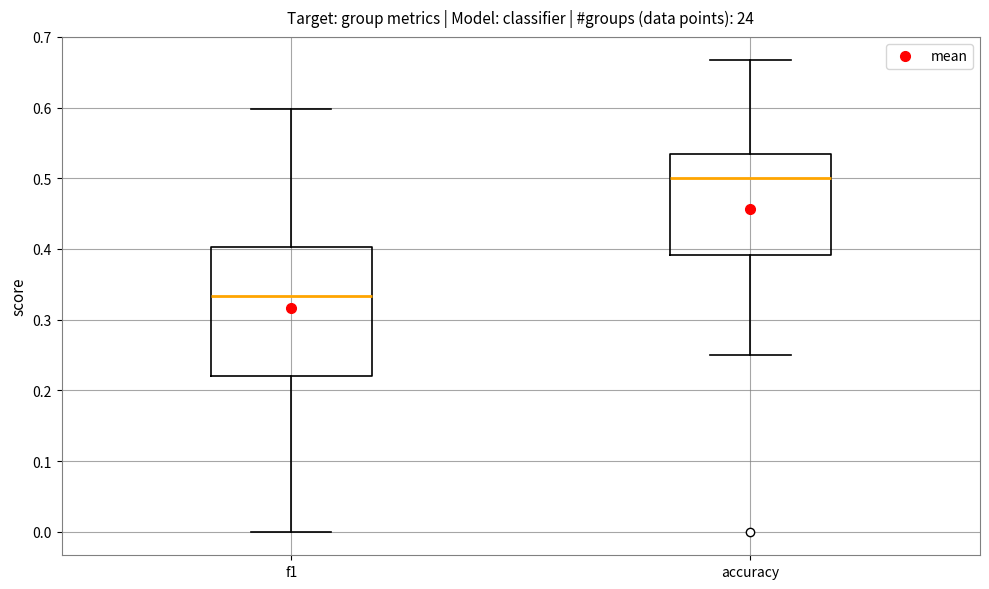

Reading left to right, read every box against the y-axis: the position of its median line, the range the box covers, and the ends of its whiskers. The values are not printed on the chart, so give them approximately, as read against the axis.

f1: median 0.33, box 0.22 to 0.40, whiskers 0.00 to 0.60
accuracy: median 0.50, box 0.39 to 0.53, whiskers 0.25 to 0.67